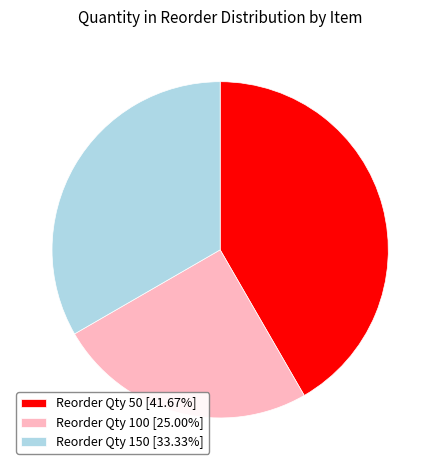

Is there a majority slice in this chart?

No